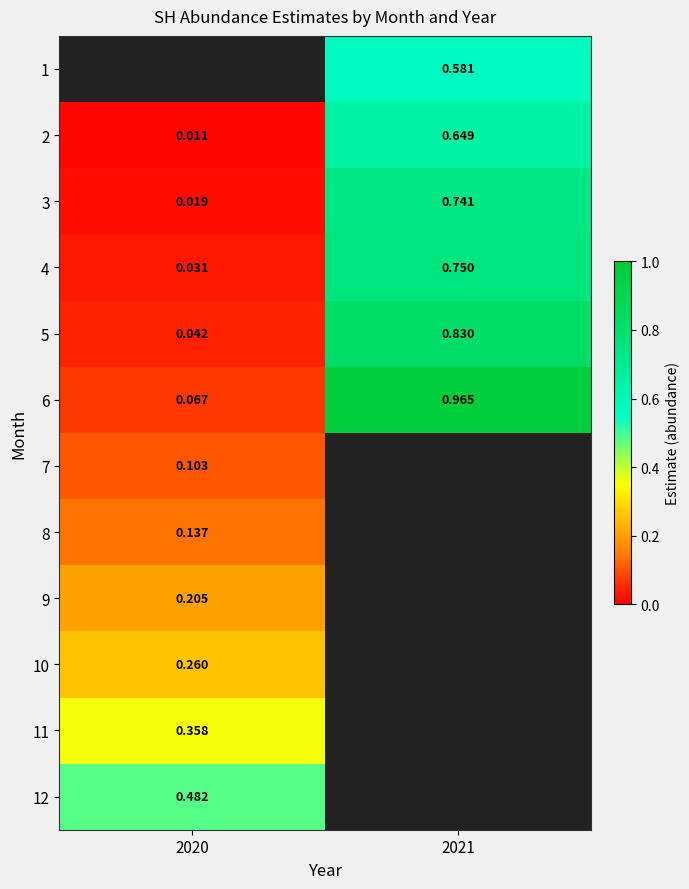

The 2 series shows 0.4 at 2021. True or false?

False